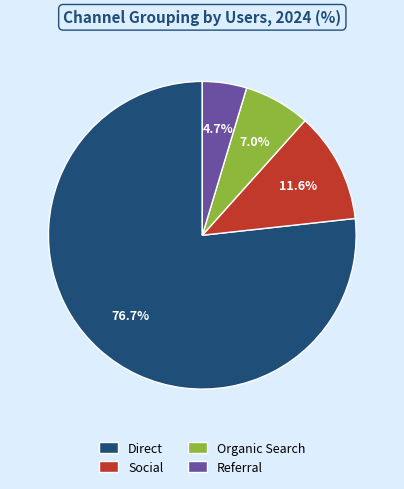

What is the smallest slice in the pie chart?

Referral